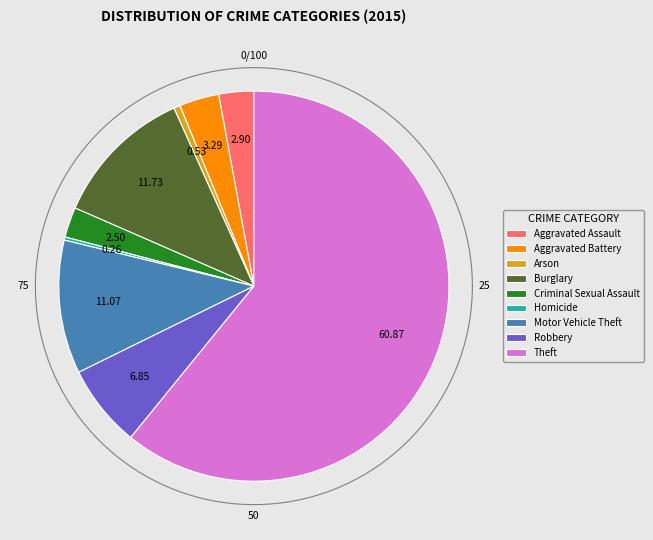

What is the total percentage of Aggravated Assault and Theft?

63.8%